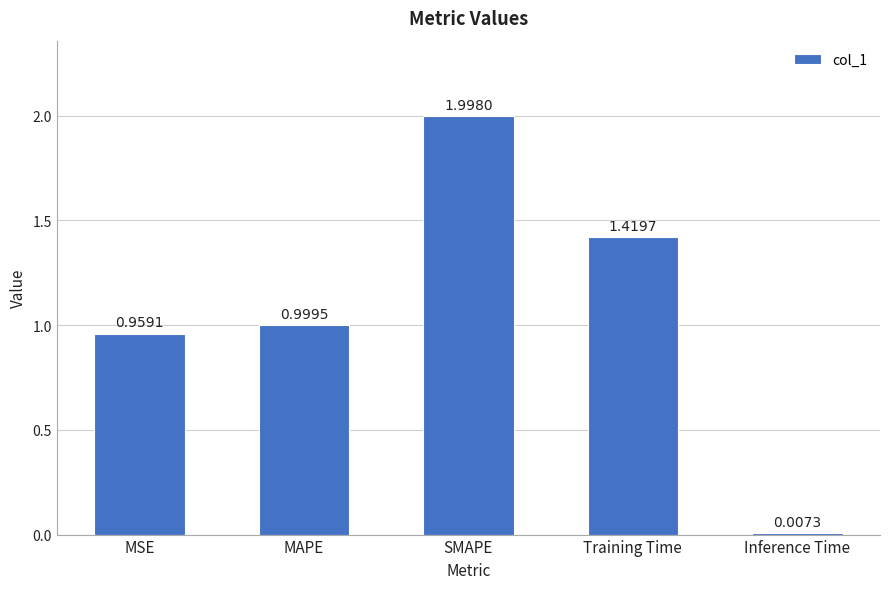

List the labels in order of value, smallest first.

Inference Time, MSE, MAPE, Training Time, SMAPE